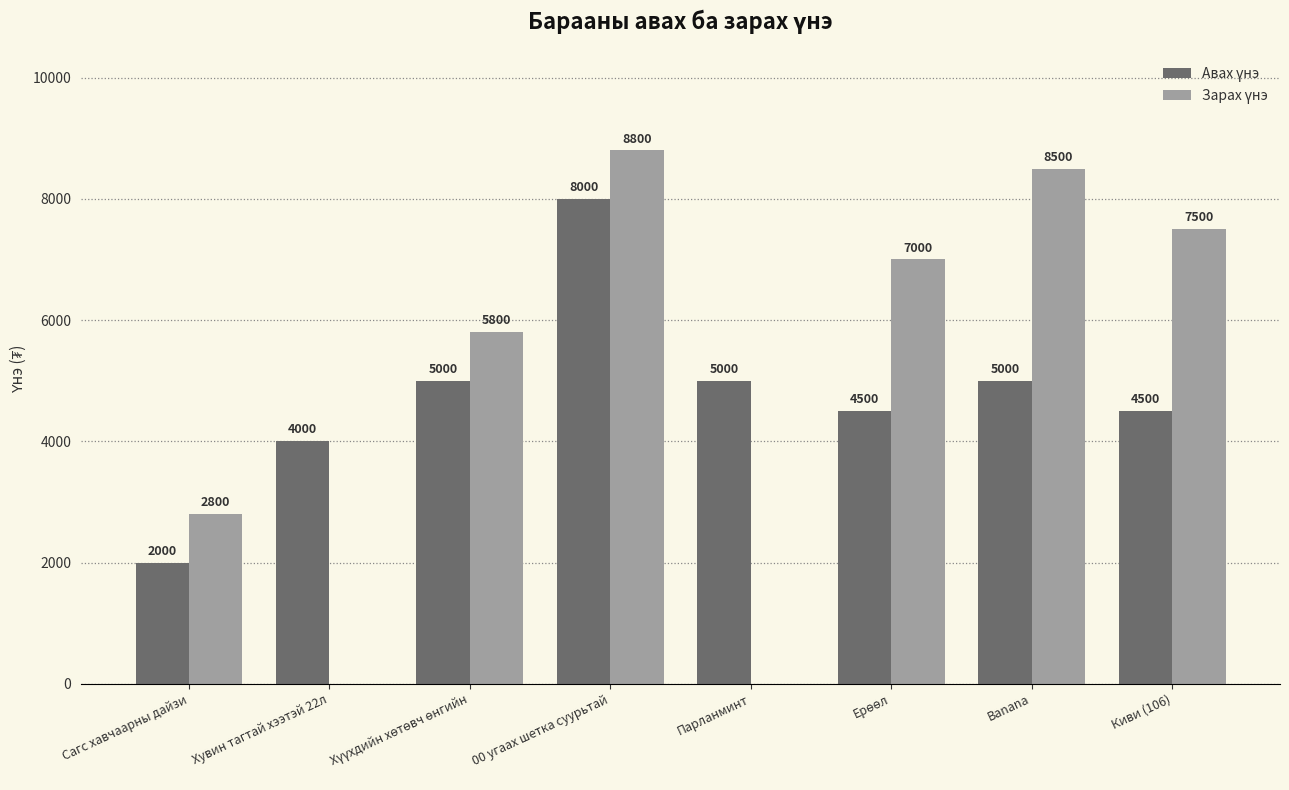

At which category is the sum across all series the highest?

00 угаах шетка суурьтай